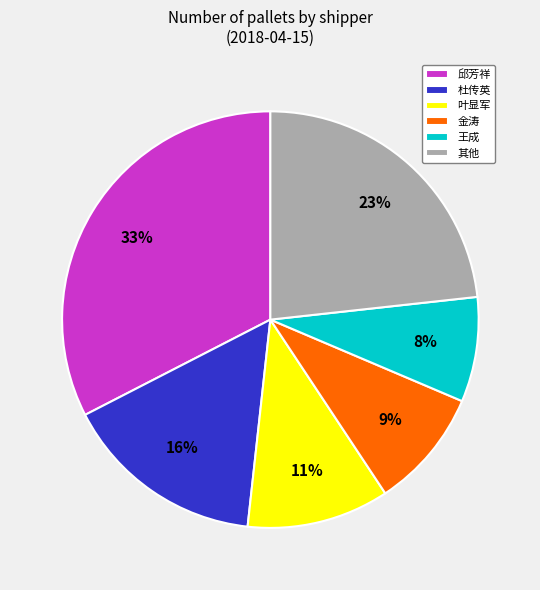

How many slices are in this pie chart?

6